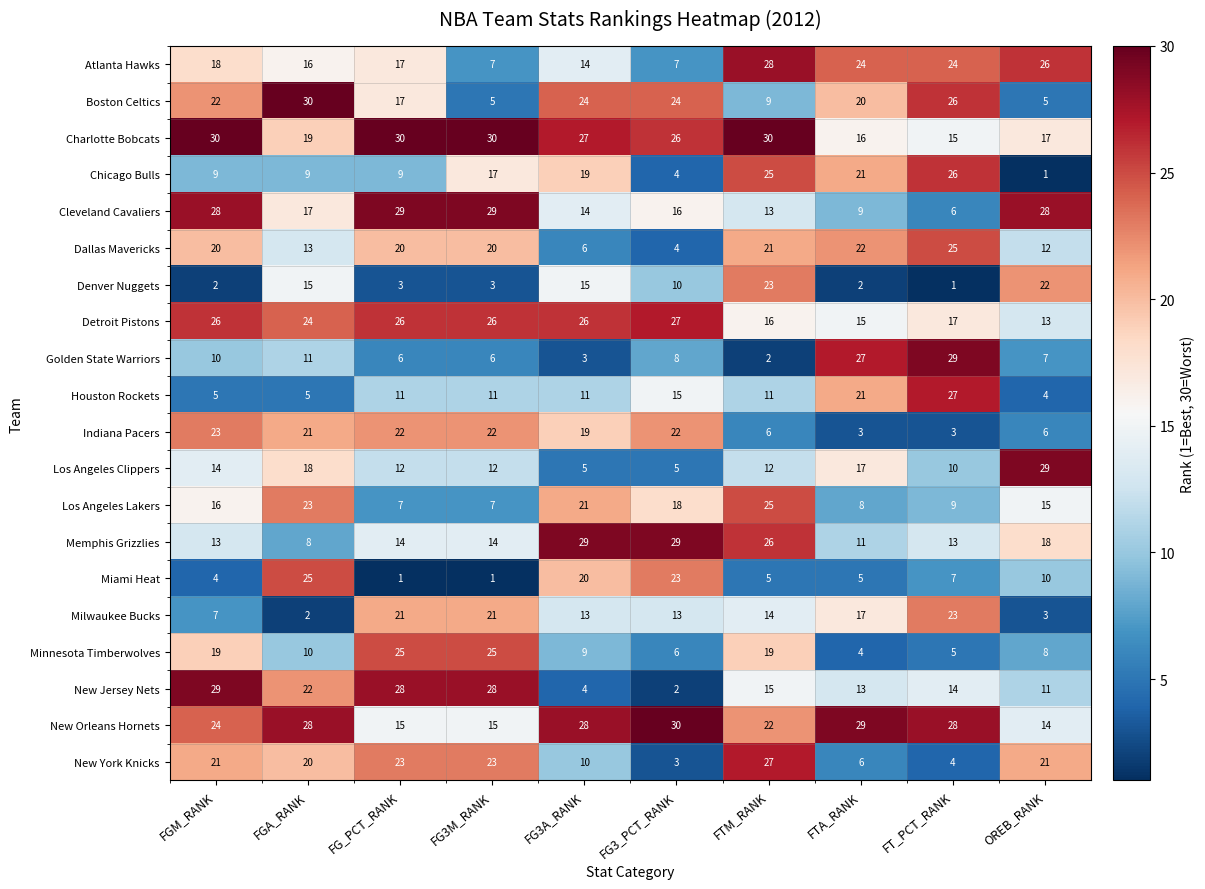

What is the total value across all series at FTM_RANK?

349